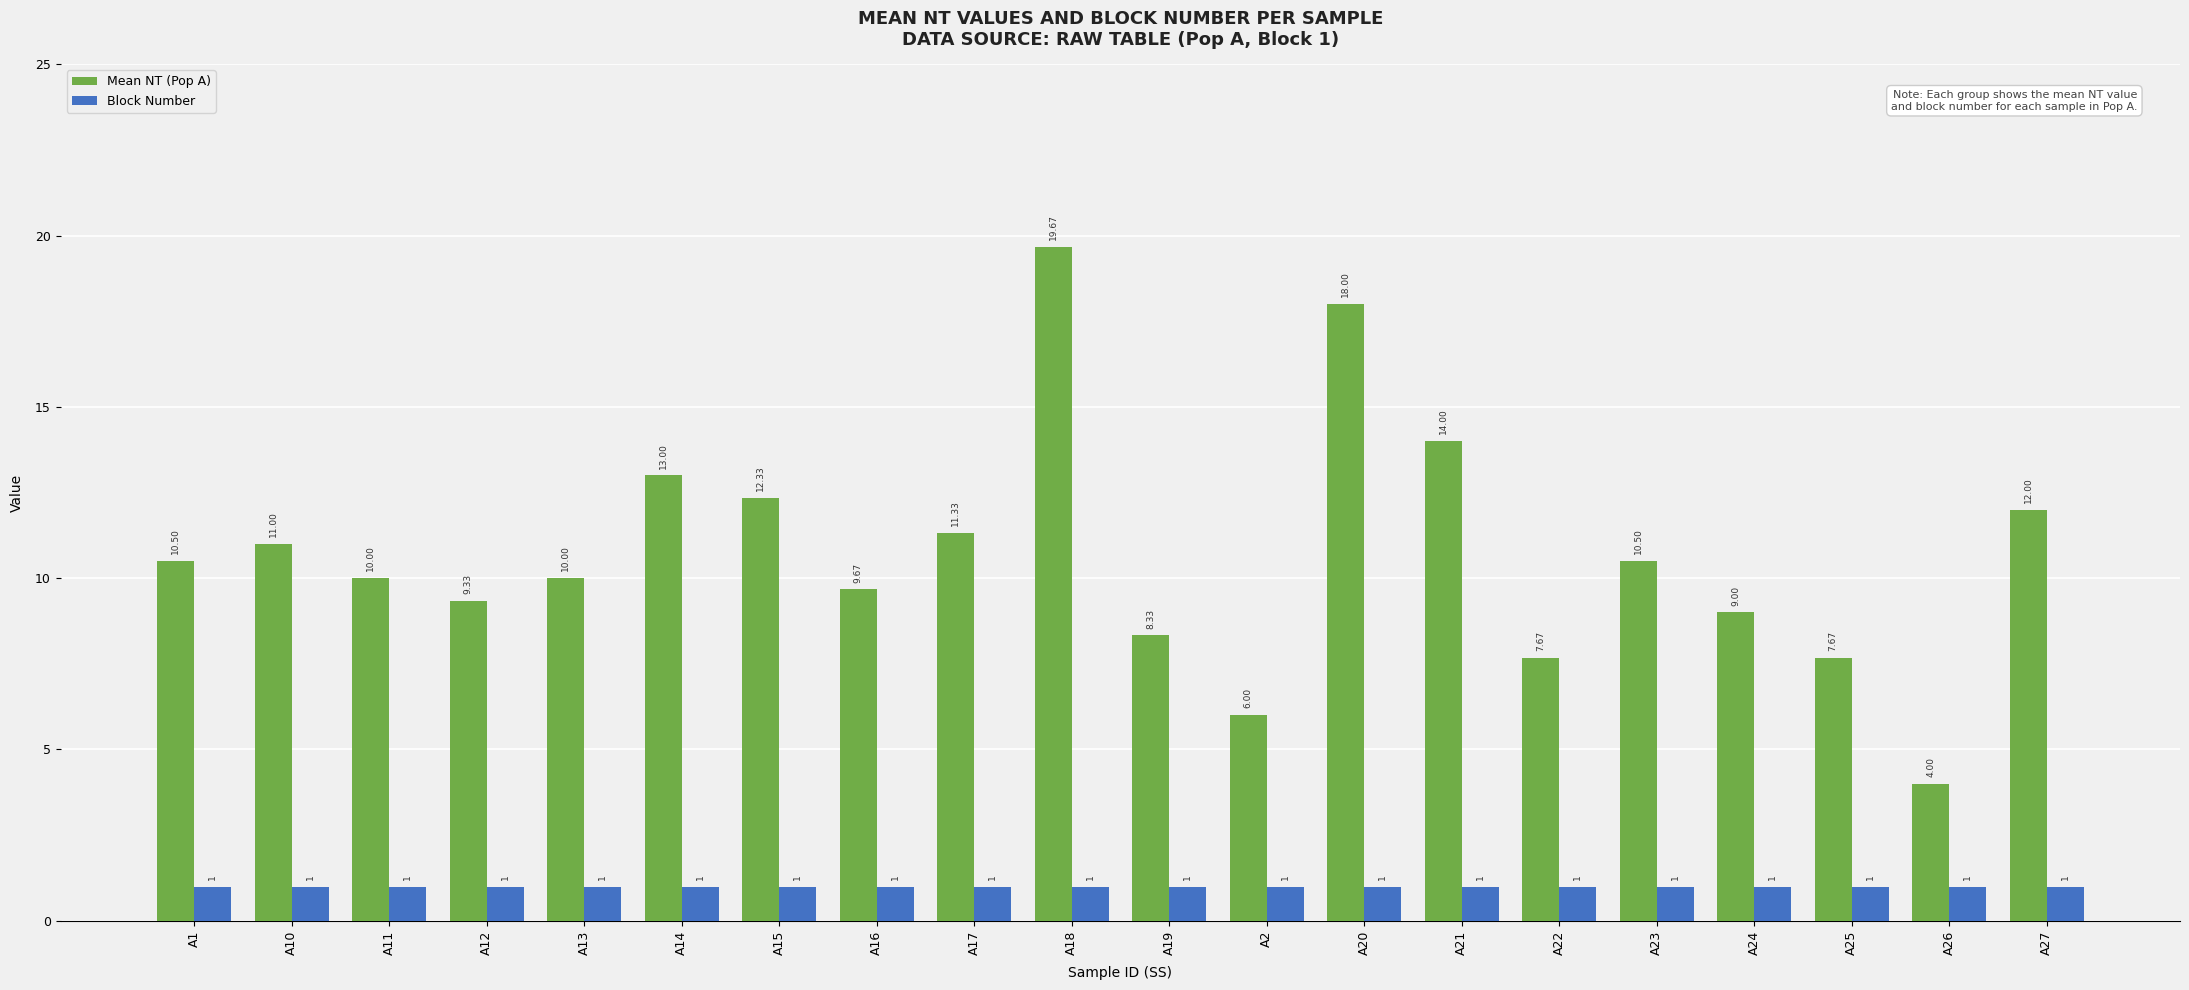

List the series in order of their peak value, lowest first.

Block Number, Mean NT (Pop A)